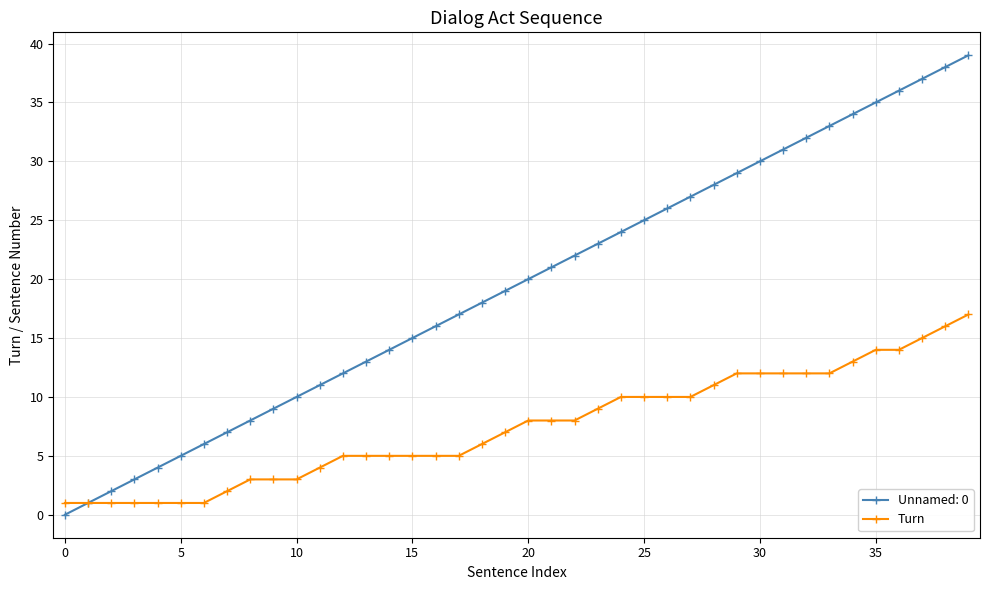

Which series has the widest spread of values?

Unnamed: 0